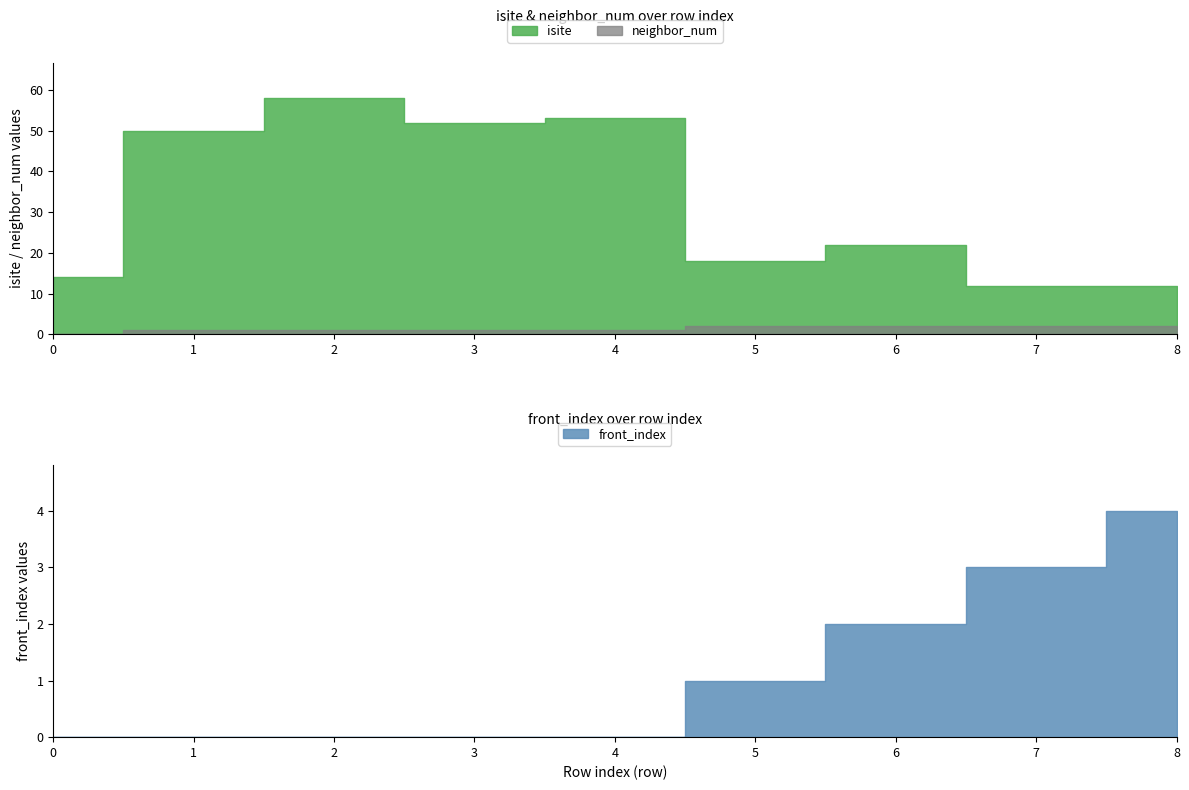

True or false: neighbor_num has a value of 1 at 4.

False